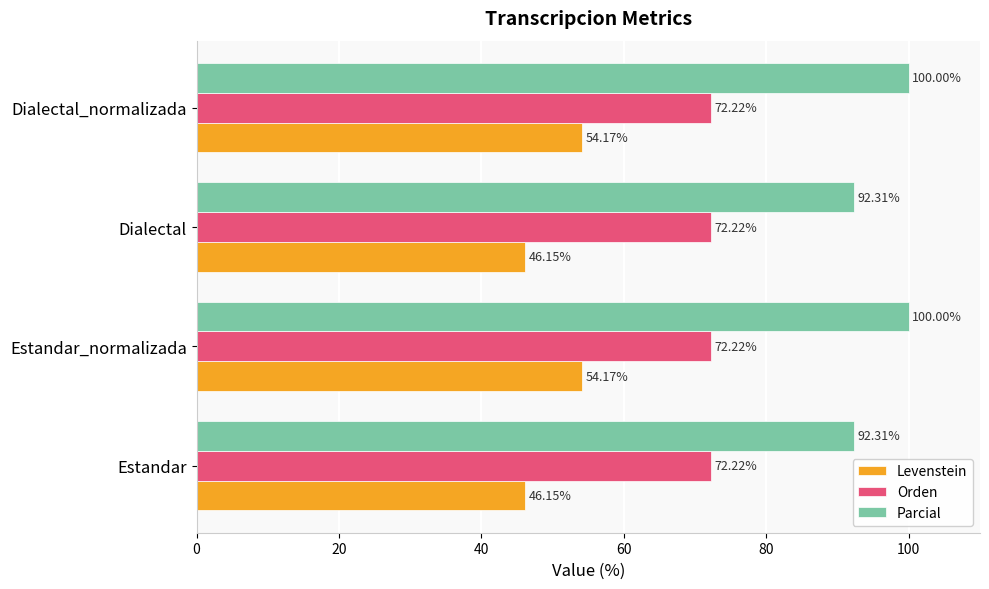

At Estandar_normalizada, list the series in order from largest to smallest.

Parcial, Orden, Levenstein